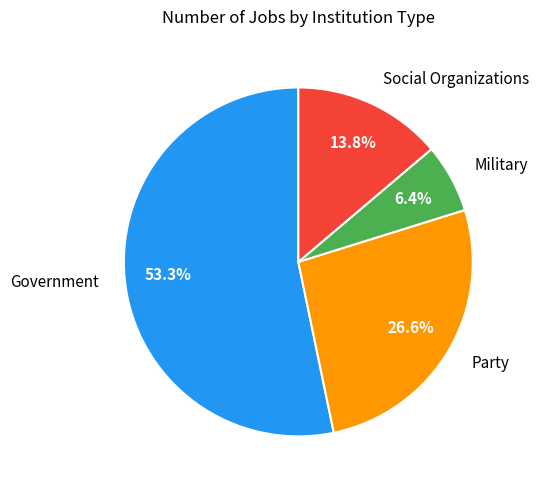

Rank the categories by value from lowest to highest.

Military, Social Organizations, Party, Government